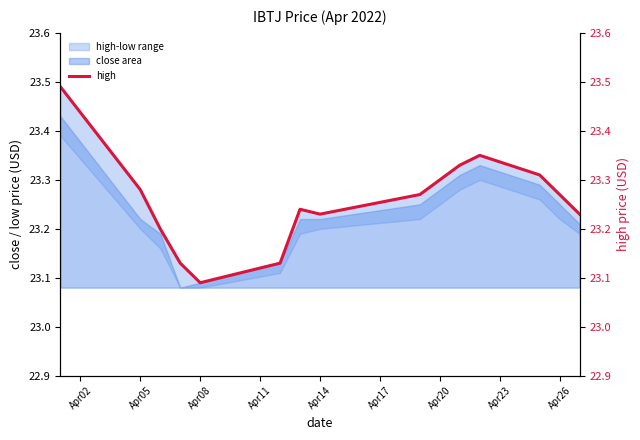

What is the maximum value shown in the chart?

23.5